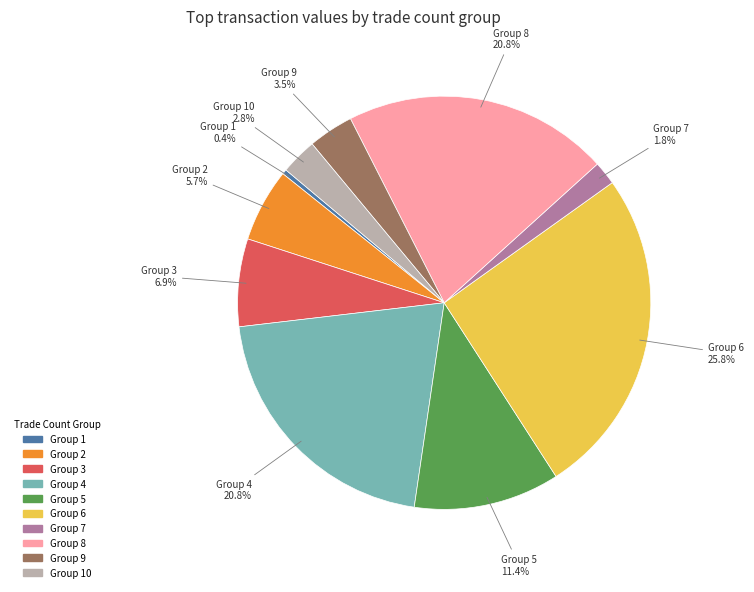

Does any single category account for the majority?

No